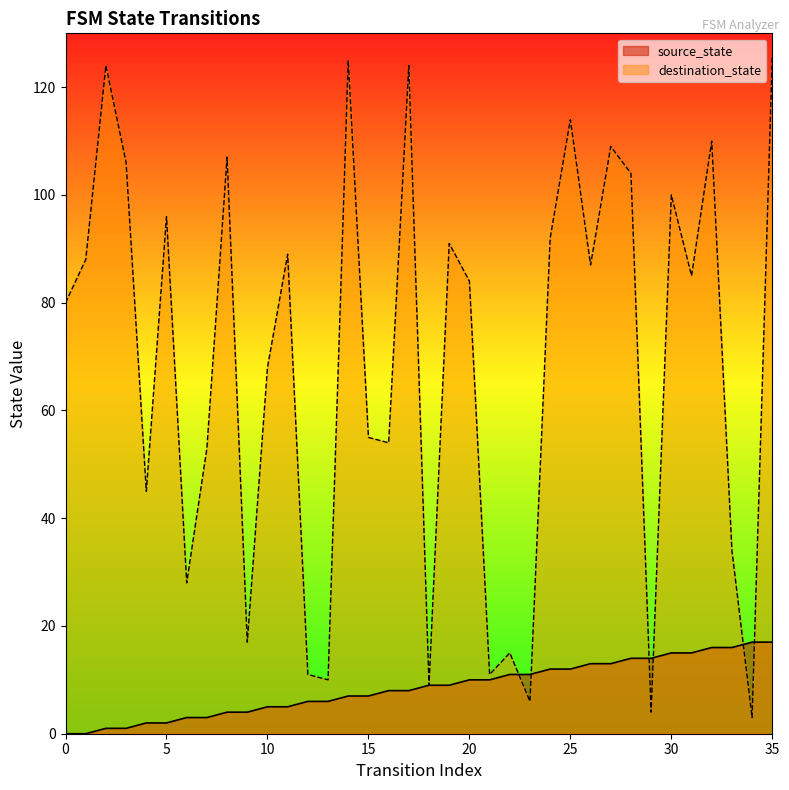

Reading left to right, extract all data points from this chart.

source_state: 0	0	1	1	2	2	3	3	4	4	5	5	6	6	7	7	8	8	9	9	10	10	11	11	12	12	13	13	14	14	15	15	16	16	17	17
destination_state: 80	88	124	106	45	96	28	53	107	17	68	89	11	10	125	55	54	124	9	91	84	11	15	6	92	114	87	109	104	4	100	85	110	34	3	126